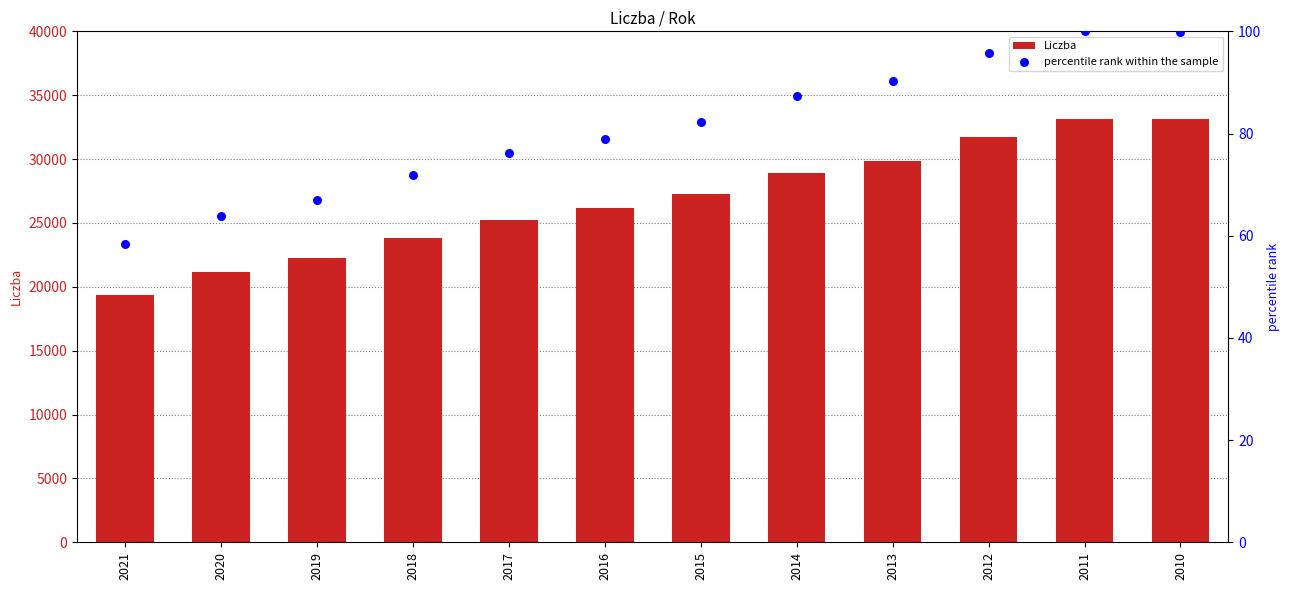

At which category is the sum across all series the highest?

2011